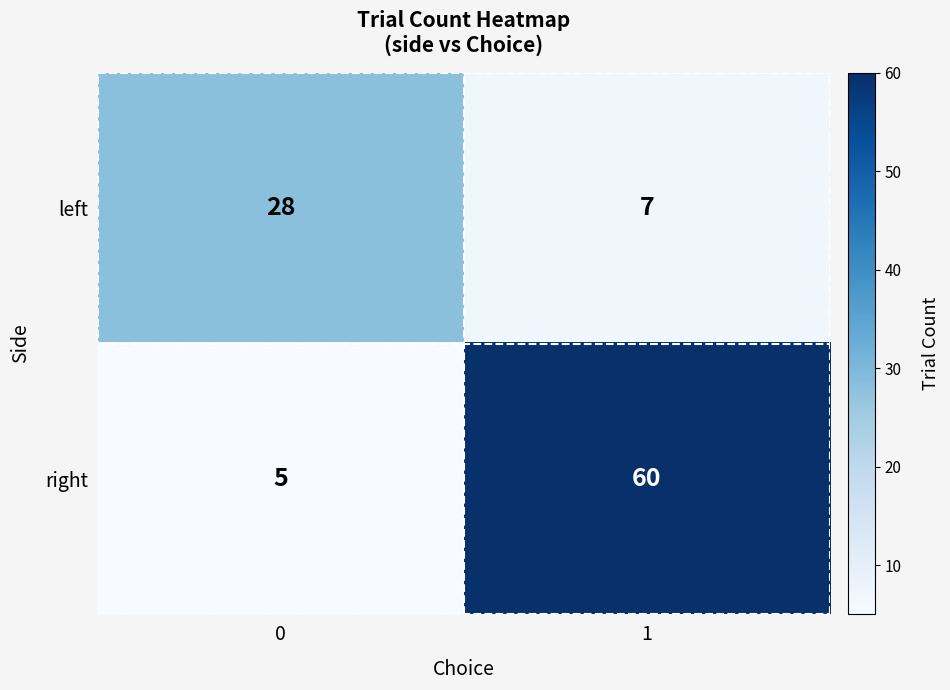

List the series in order of their peak value, lowest first.

left, right